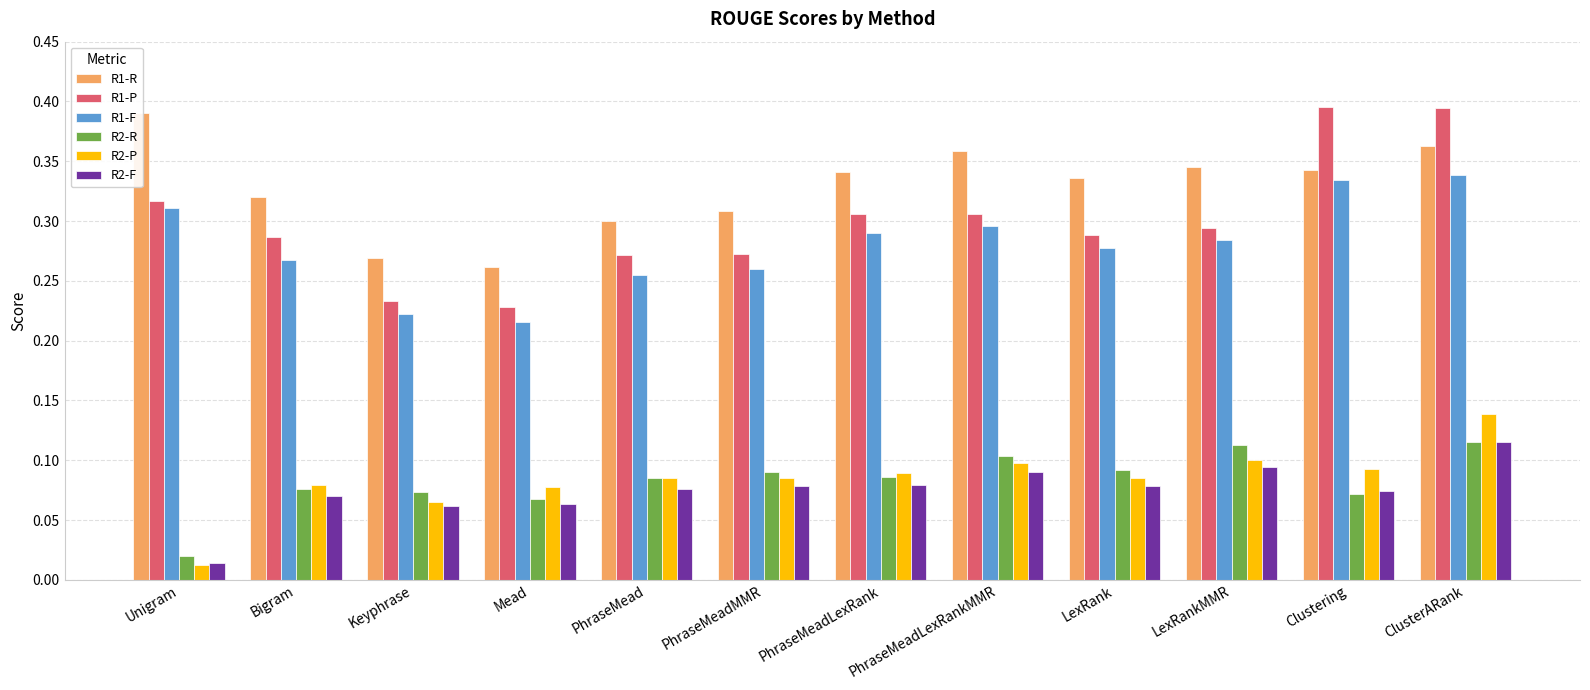

The R1-R series shows 0.3 at PhraseMead. True or false?

True